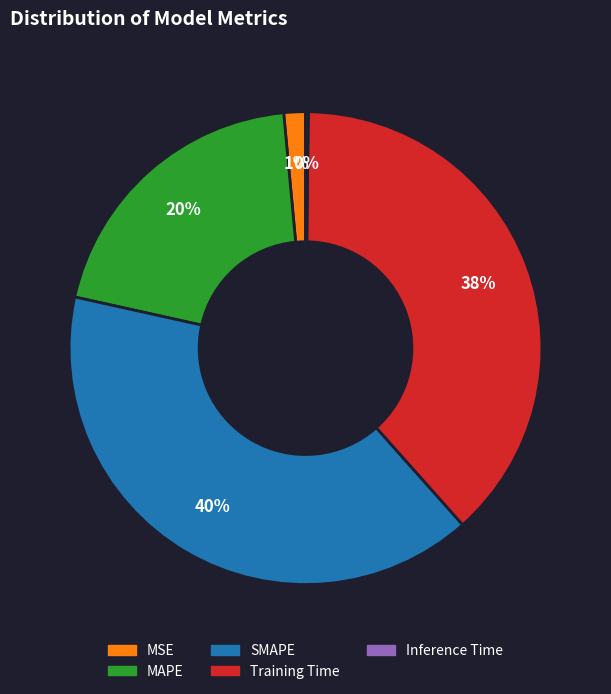

The SMAPE slice represents 54% of the pie. True or false?

False